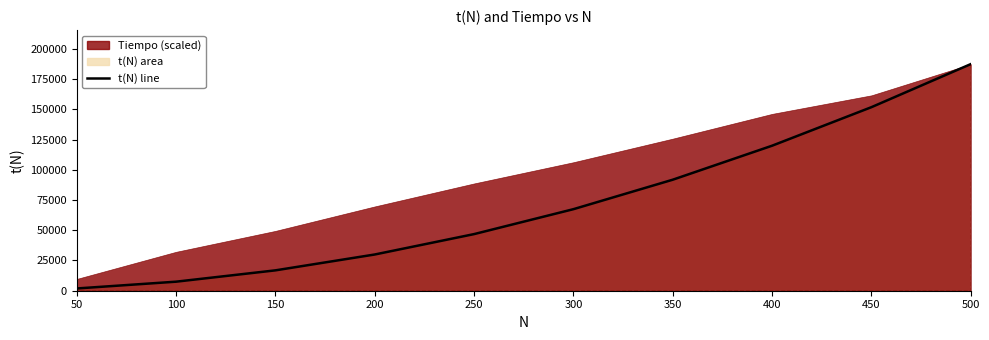

Reading left to right, transcribe all the data shown in this chart.

50=1862.5	100=7475.0	150=16837.5	200=29950.0	250=46812.5	300=67425.0	350=91787.5	400=119900.0	450=151762.5	500=187375.0